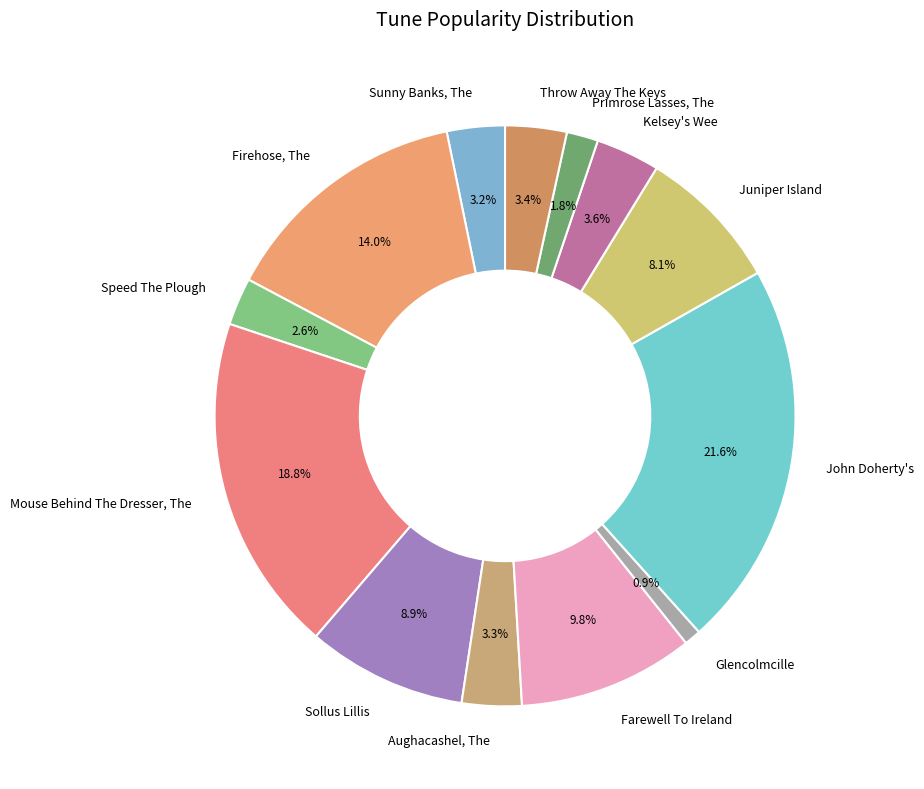

Which category has the smallest portion of the pie?

Glencolmcille